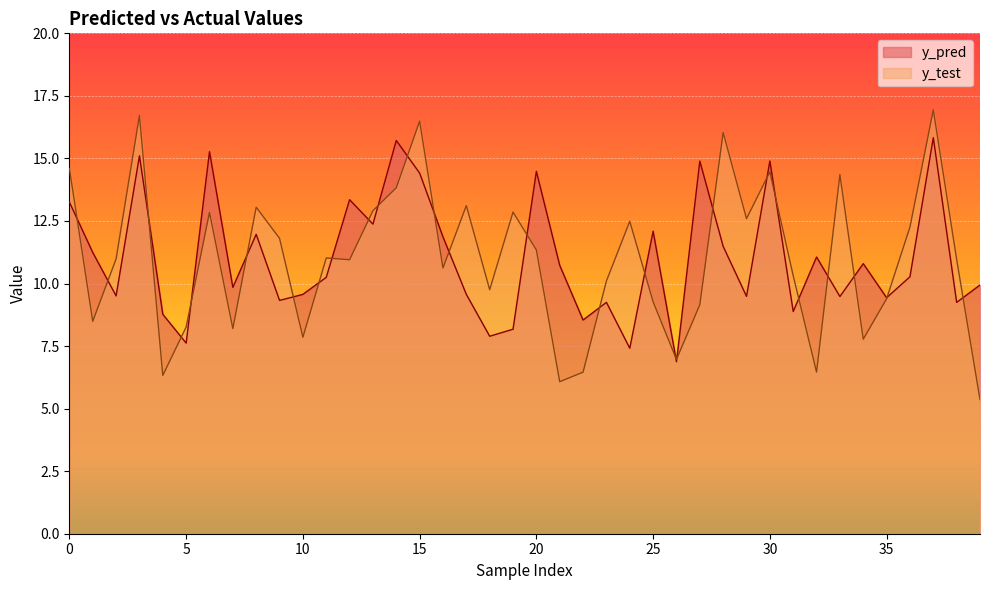

How many lines are shown in the chart?

2